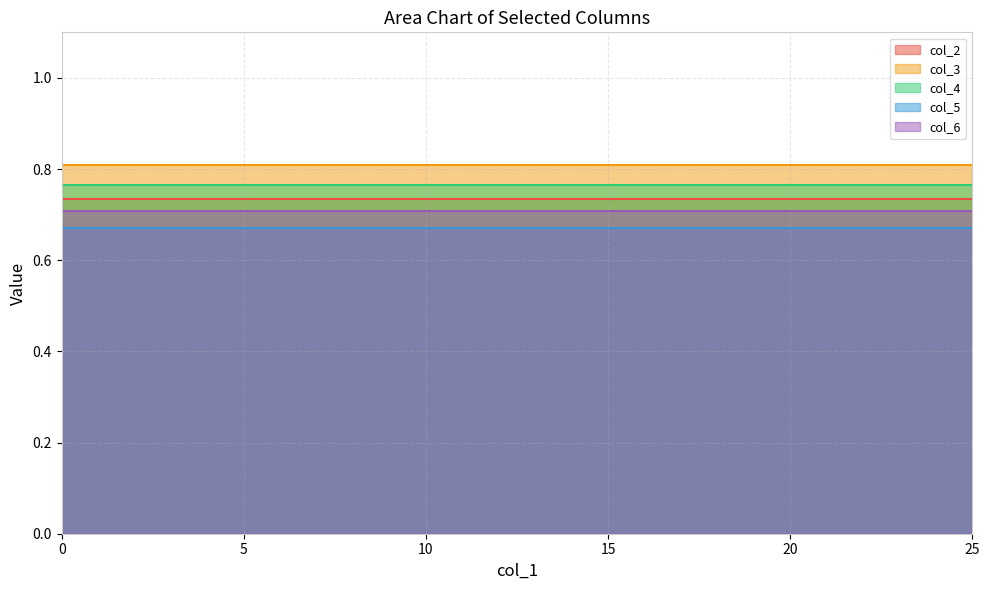

True or false: col_6 has more than 0 interior local peaks.

False